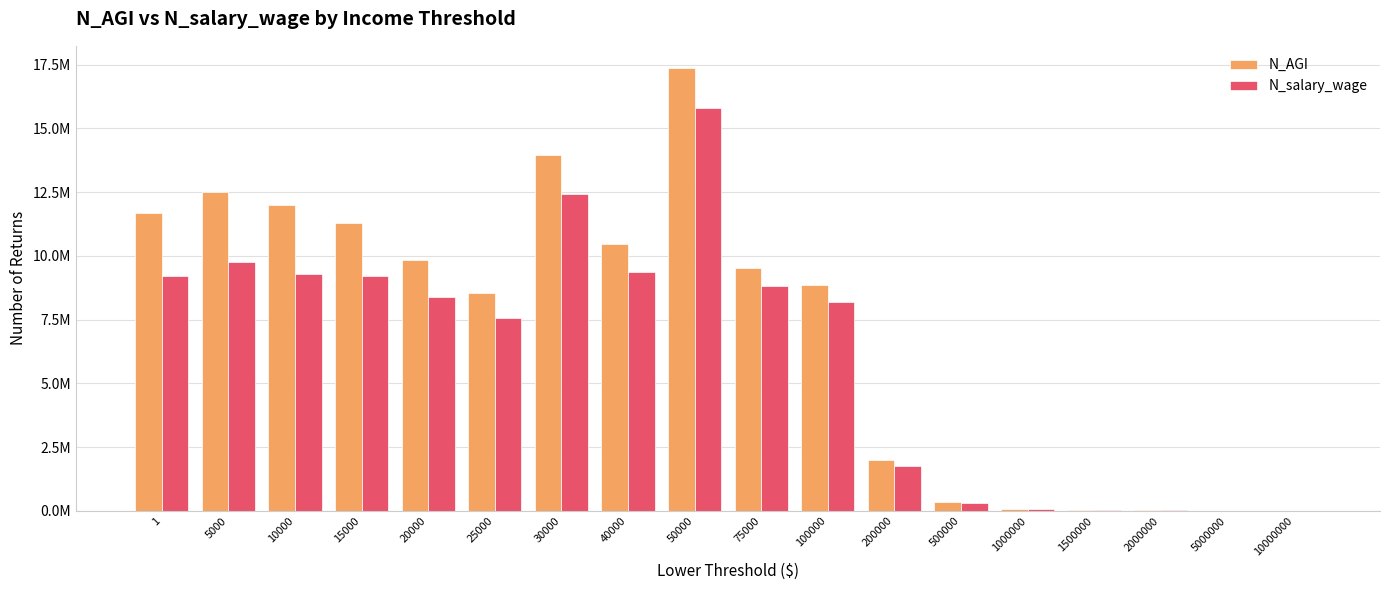

Are the bars horizontal?

No